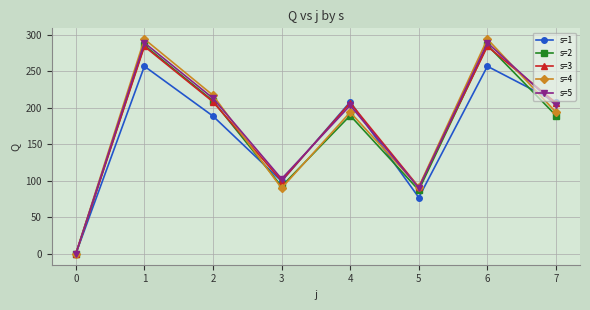

Where is the first local maximum for s=4?

1